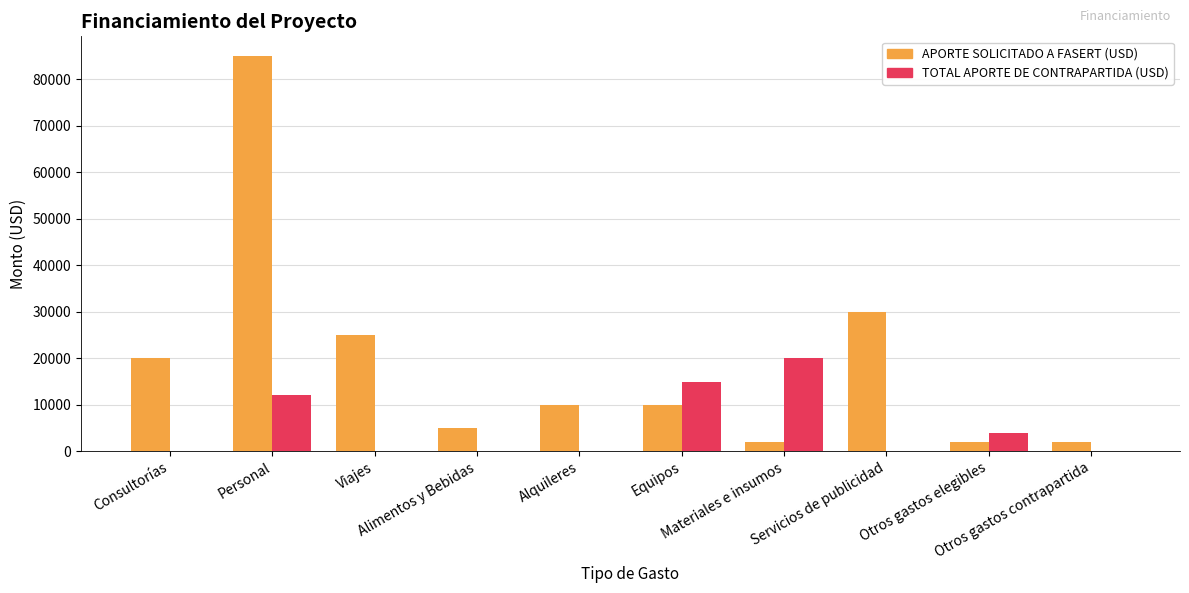

What is the maximum value shown in the chart?

85000